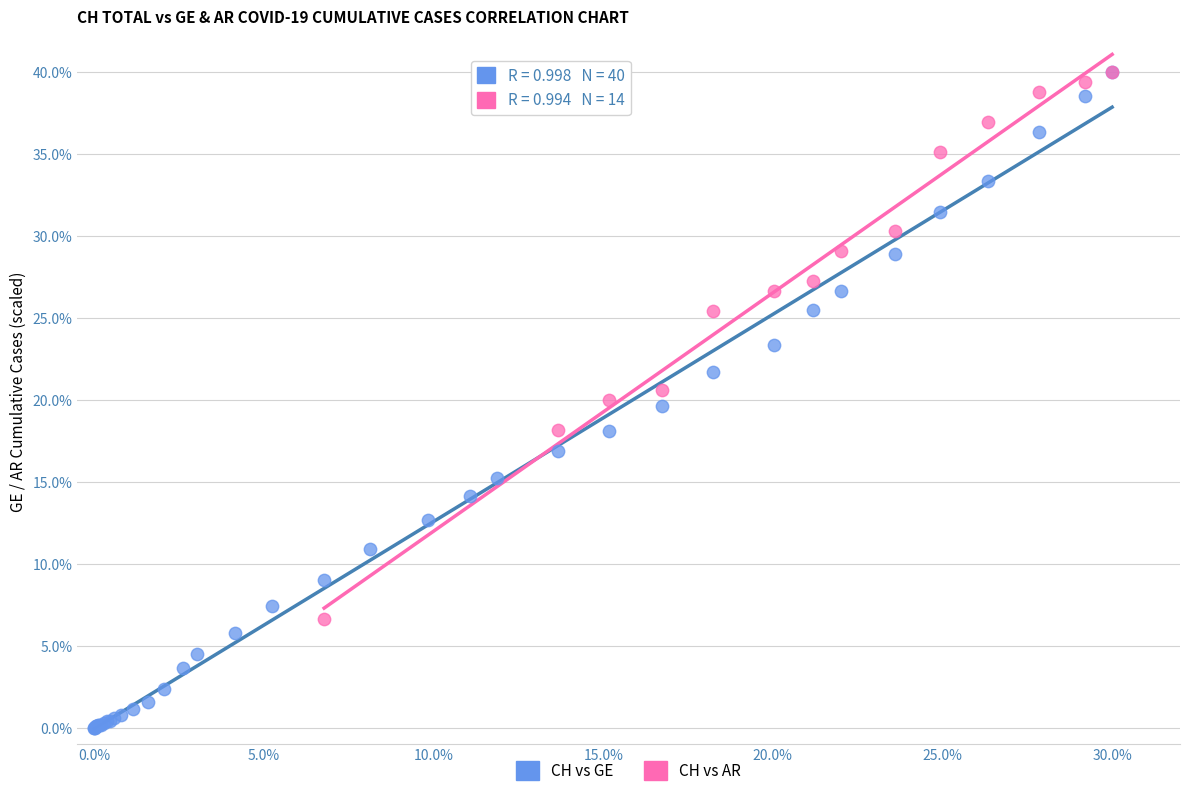

Which series reaches the minimum Y coordinate?

CH vs GE